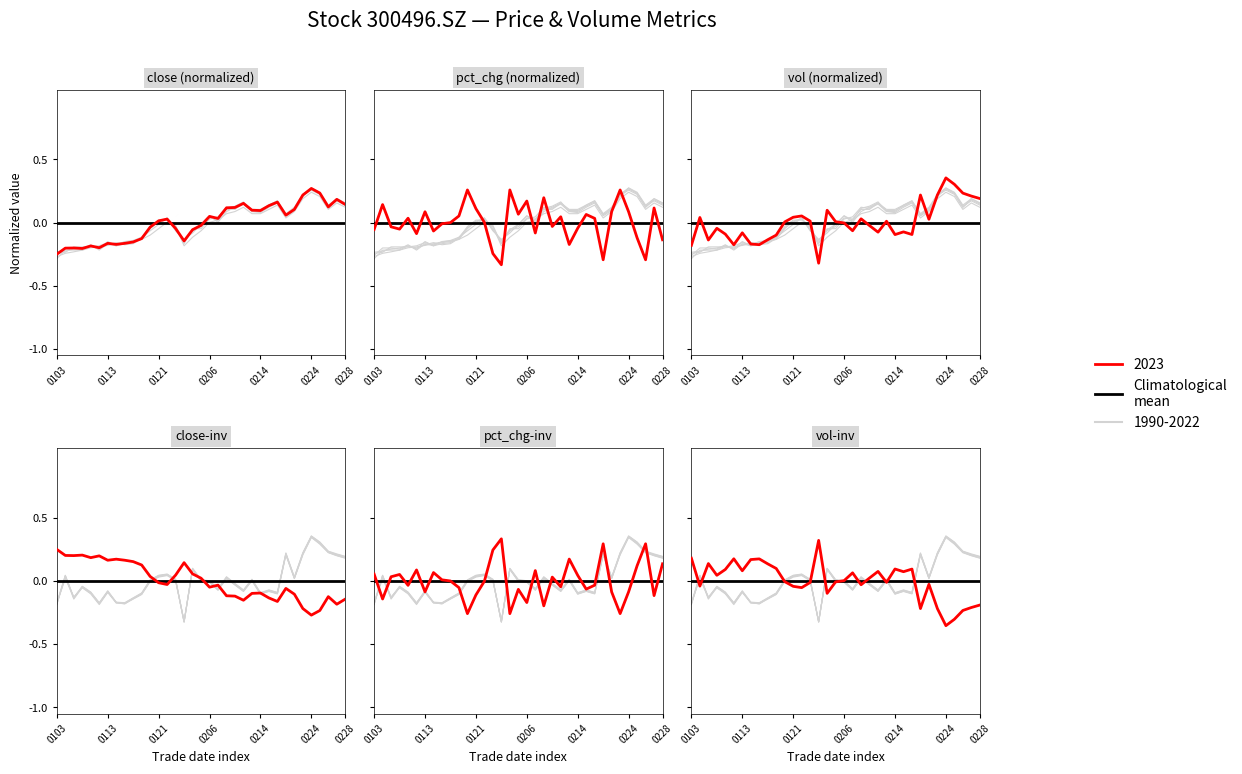

In vol, how many points are higher than both neighbors (excluding endpoints)?

10